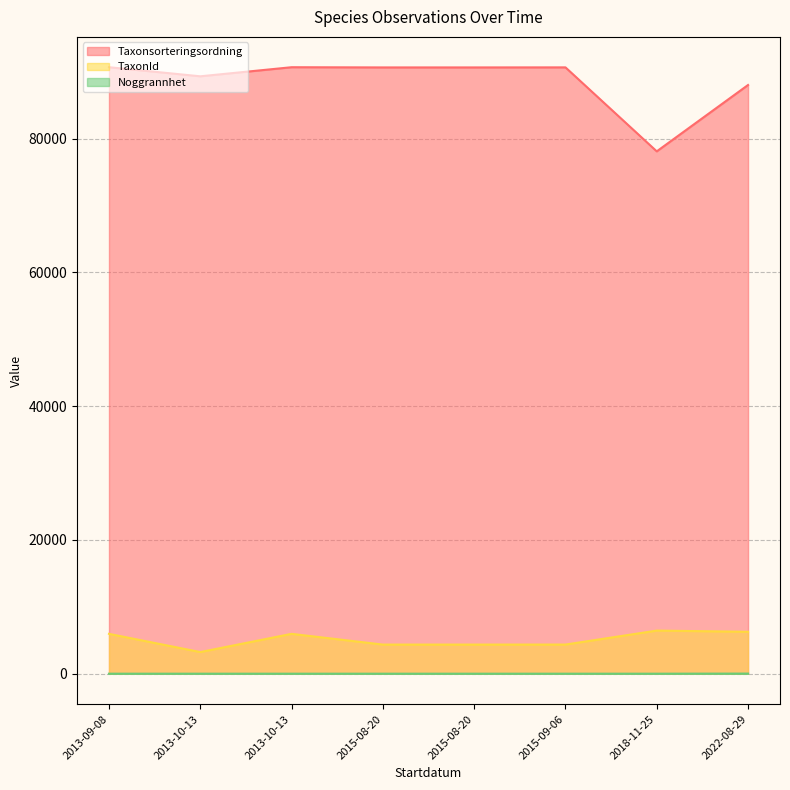

What is the label of the 4th point from the right?

2015-08-20